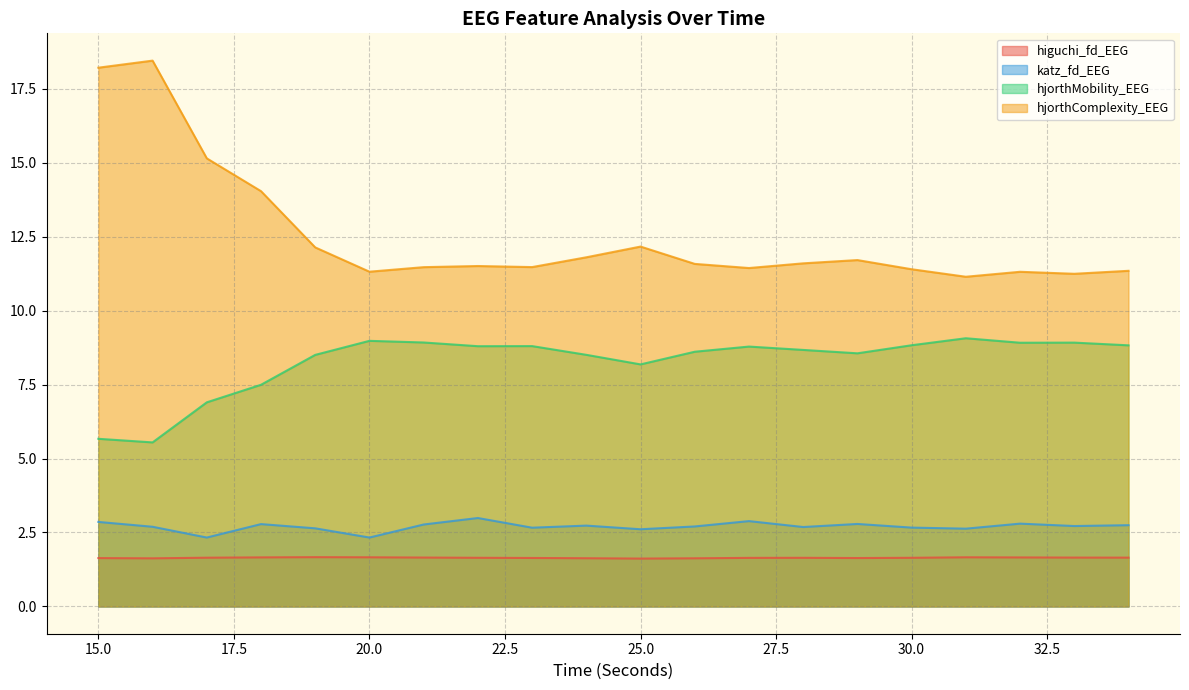

At which category is the sum across all series the highest?

15